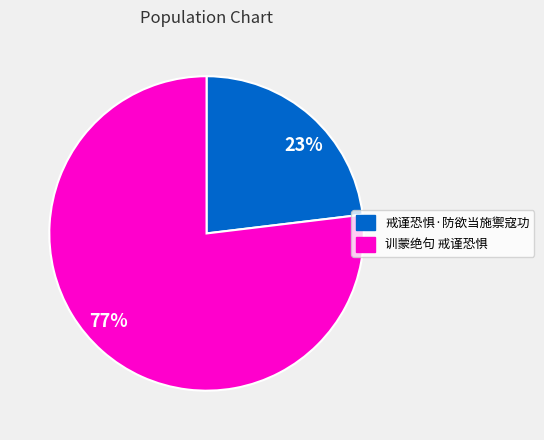

True or false: 戒谨恐惧·防欲当施禦寇功 accounts for 23% of the total.

True